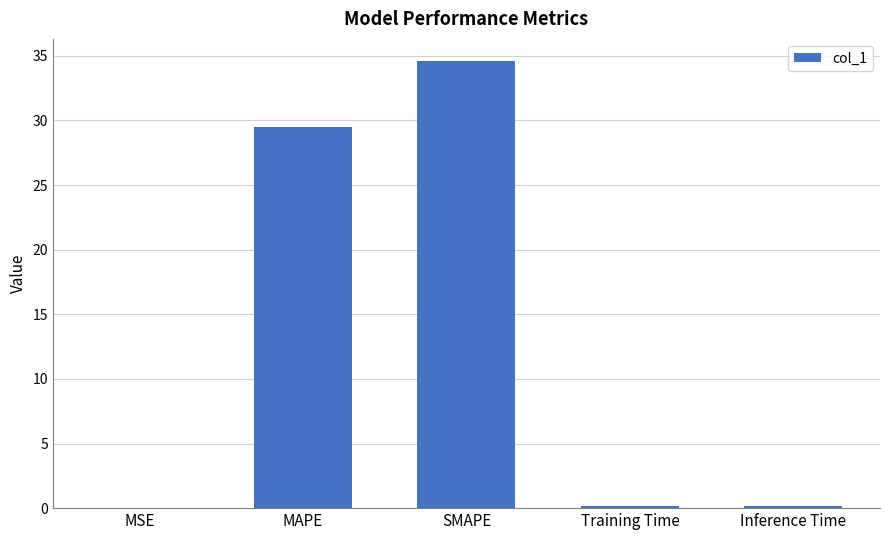

Where is the data nearest to the value 17?

MAPE